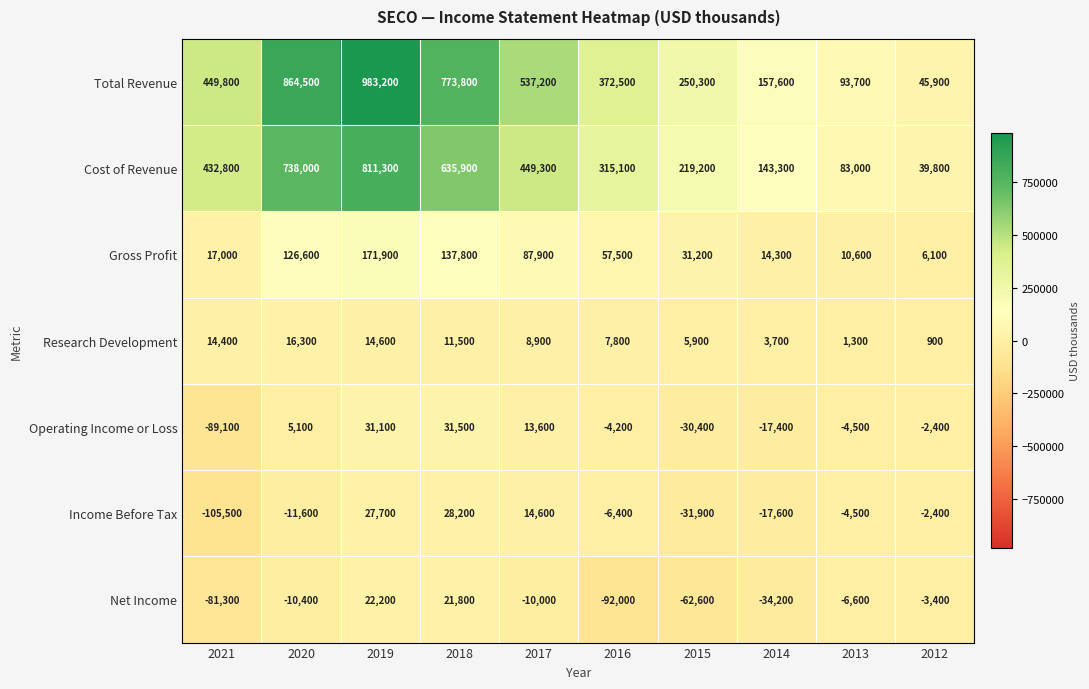

List the series in order of their peak value, highest first.

Total Revenue, Cost of Revenue, Gross Profit, Operating Income or Loss, Income Before Tax, Net Income, Research Development